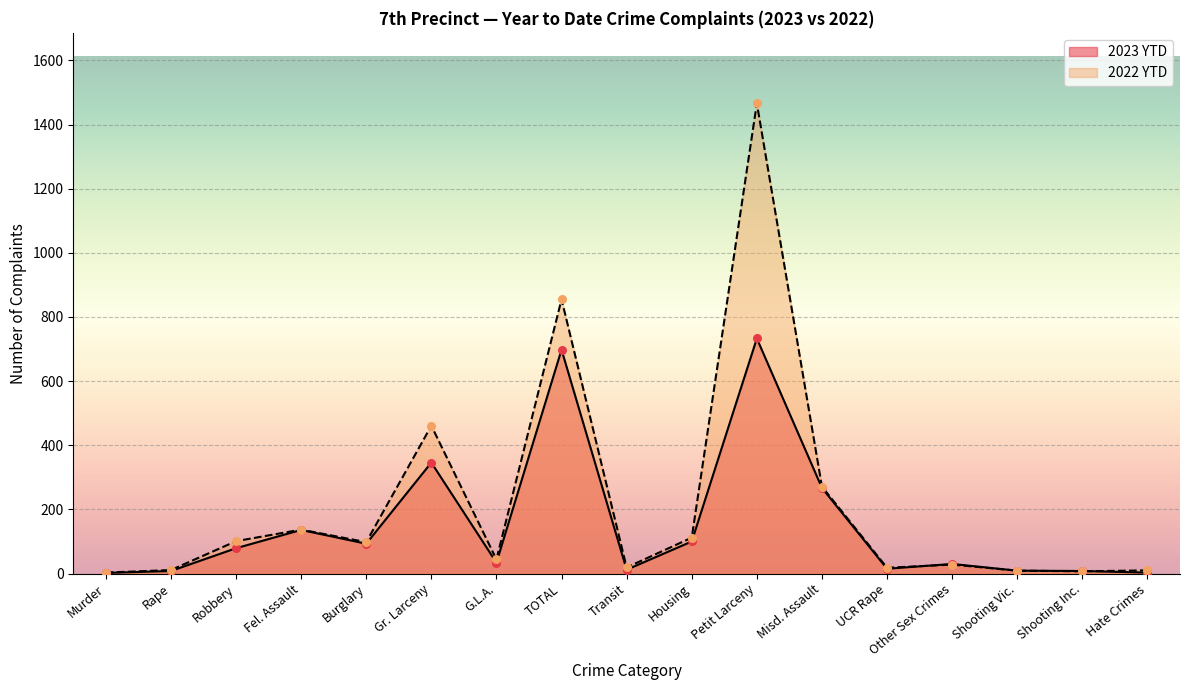

Which series contains the lowest Y value?

2023 YTD